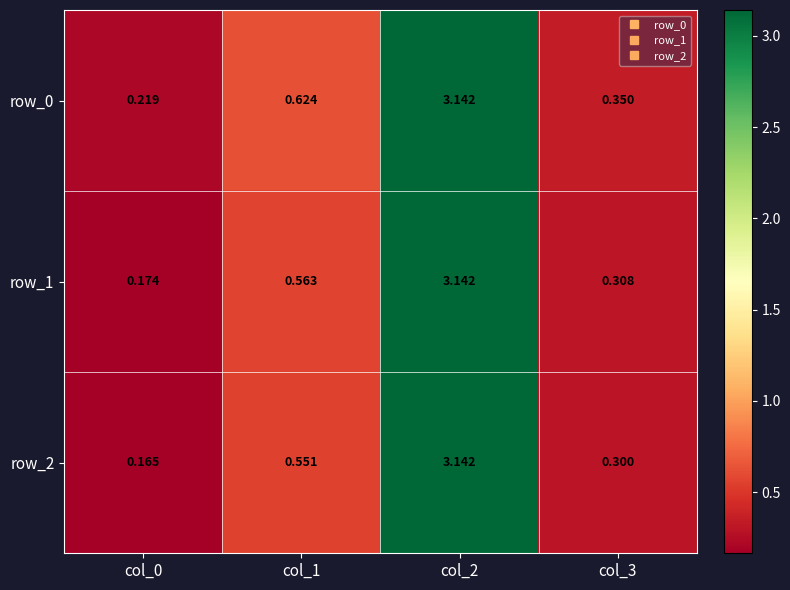

How many distinct data groups are displayed?

3